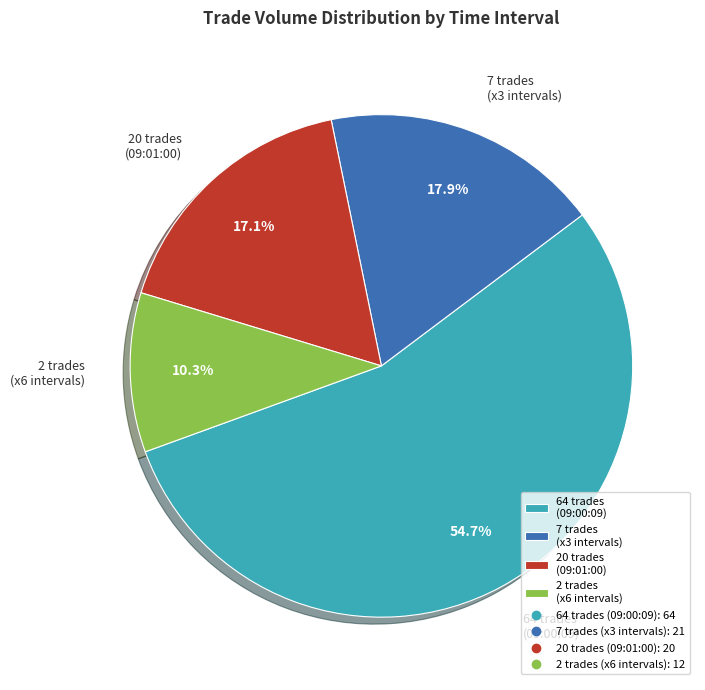

Does any single category account for the majority?

Yes